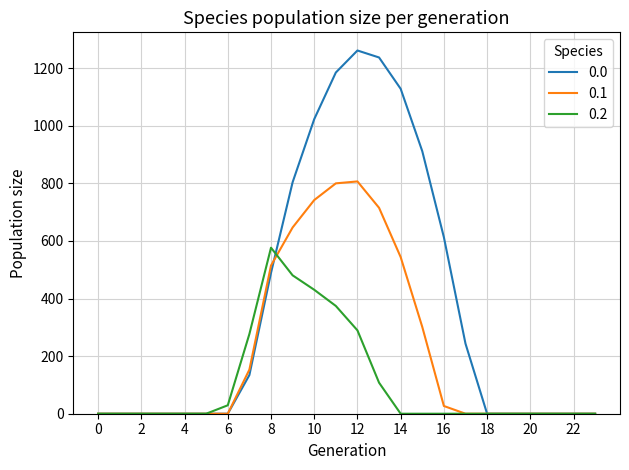

List the series in order of their peak value, highest first.

0.0, 0.1, 0.2